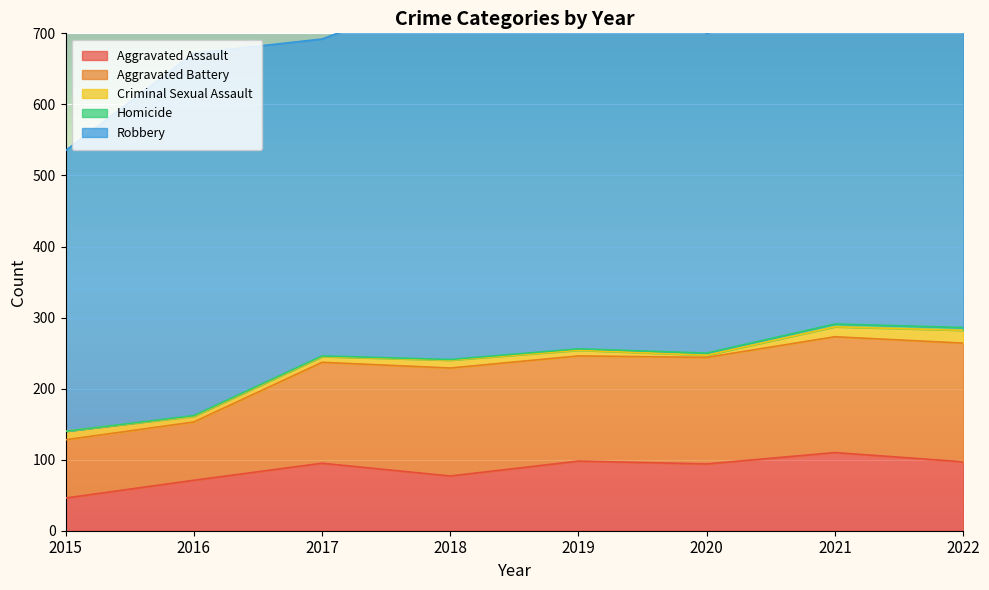

Reading left to right, extract all data points from this chart.

Aggravated Assault: 2015=46	2016=71	2017=95	2018=77	2019=98	2020=94	2021=110	2022=97
Aggravated Battery: 2015=82	2016=82	2017=142	2018=152	2019=148	2020=150	2021=163	2022=167
Criminal Sexual Assault: 2015=12	2016=8	2017=8	2018=11	2019=8	2020=3	2021=14	2022=18
Homicide: 2015=0	2016=1	2017=1	2018=1	2019=2	2020=3	2021=4	2022=4
Robbery: 2015=395	2016=510	2017=446	2018=519	2019=591	2020=450	2021=484	2022=421